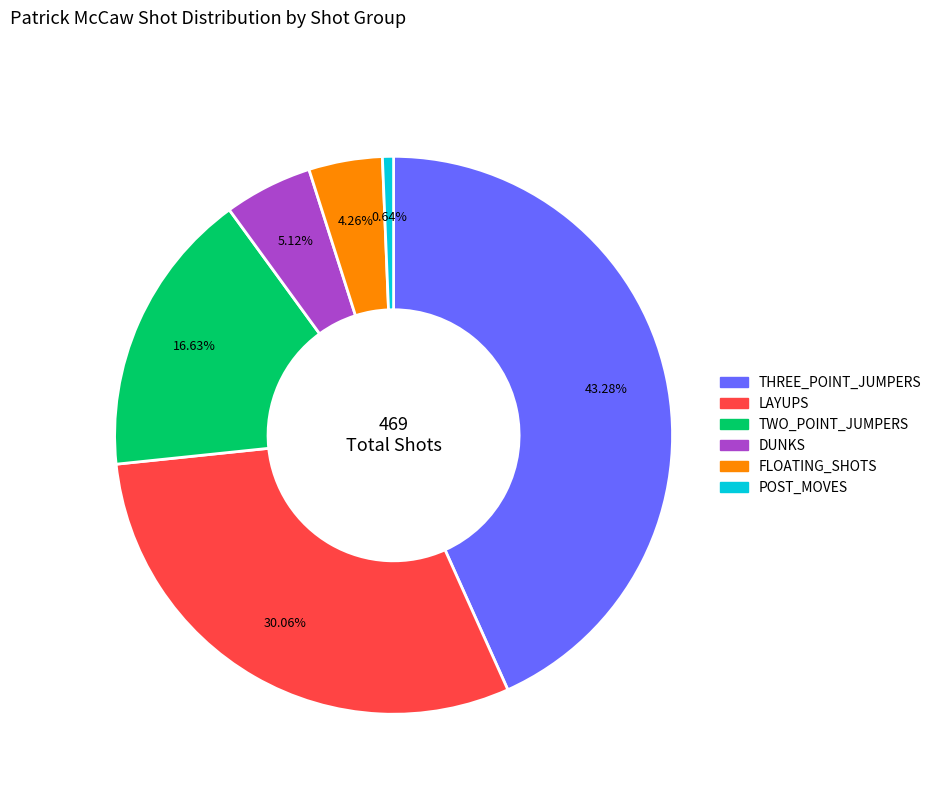

True or false: LAYUPS accounts for 17% of the total.

False